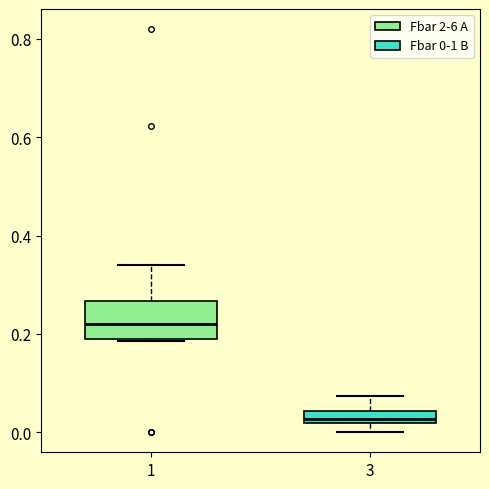

Where does the upper whisker of the box at x = 3 end on the y-axis? The values are not printed on the chart, so give them approximately, as read against the axis.

0.08